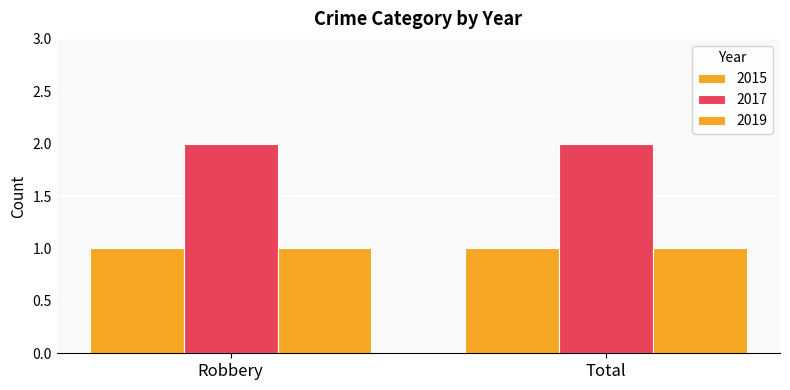

Reading right to left, list all the values displayed in this chart.

2015: 1	1
2017: 2	2
2019: 1	1